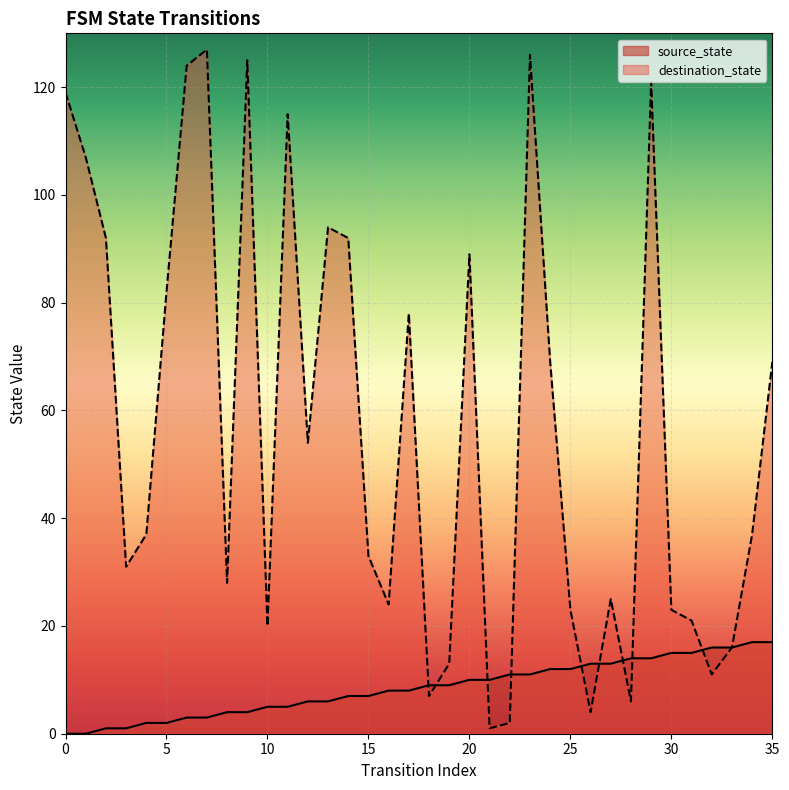

True or false: destination_state has more than 2 points higher than both neighbors.

True